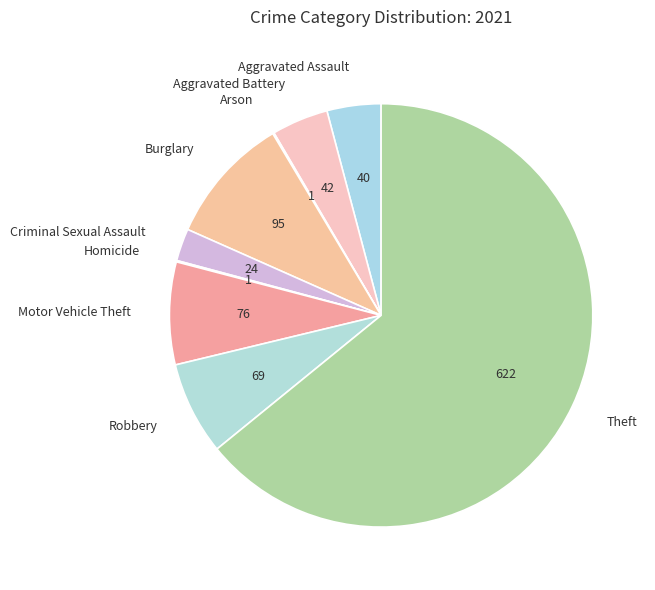

Which category has the biggest portion of the pie?

Theft